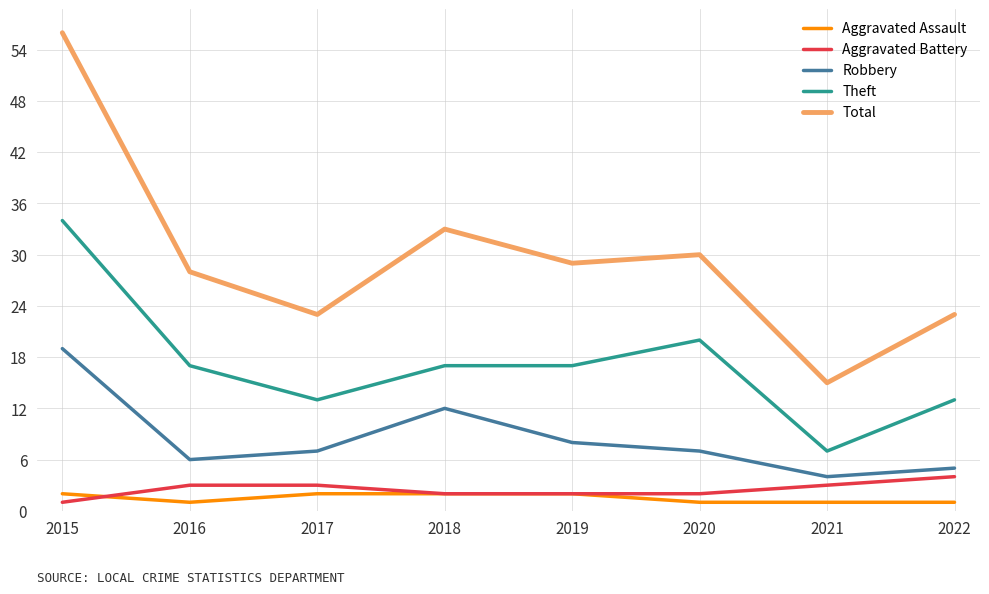

Is this an area chart (filled region under the line)?

No